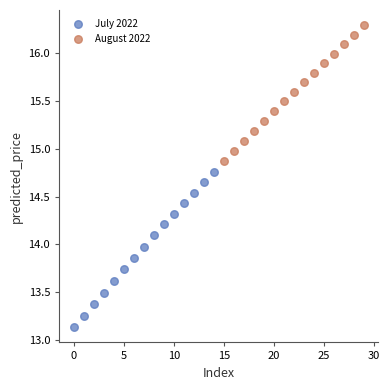

Which series has the largest Y range (max minus min)?

July 2022